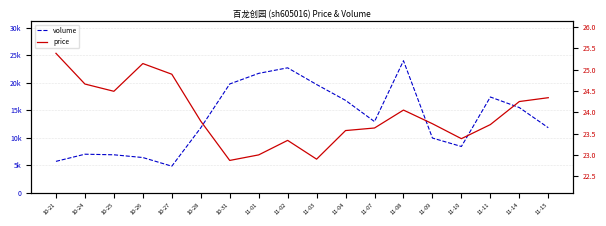

How many lines are shown in the chart?

2